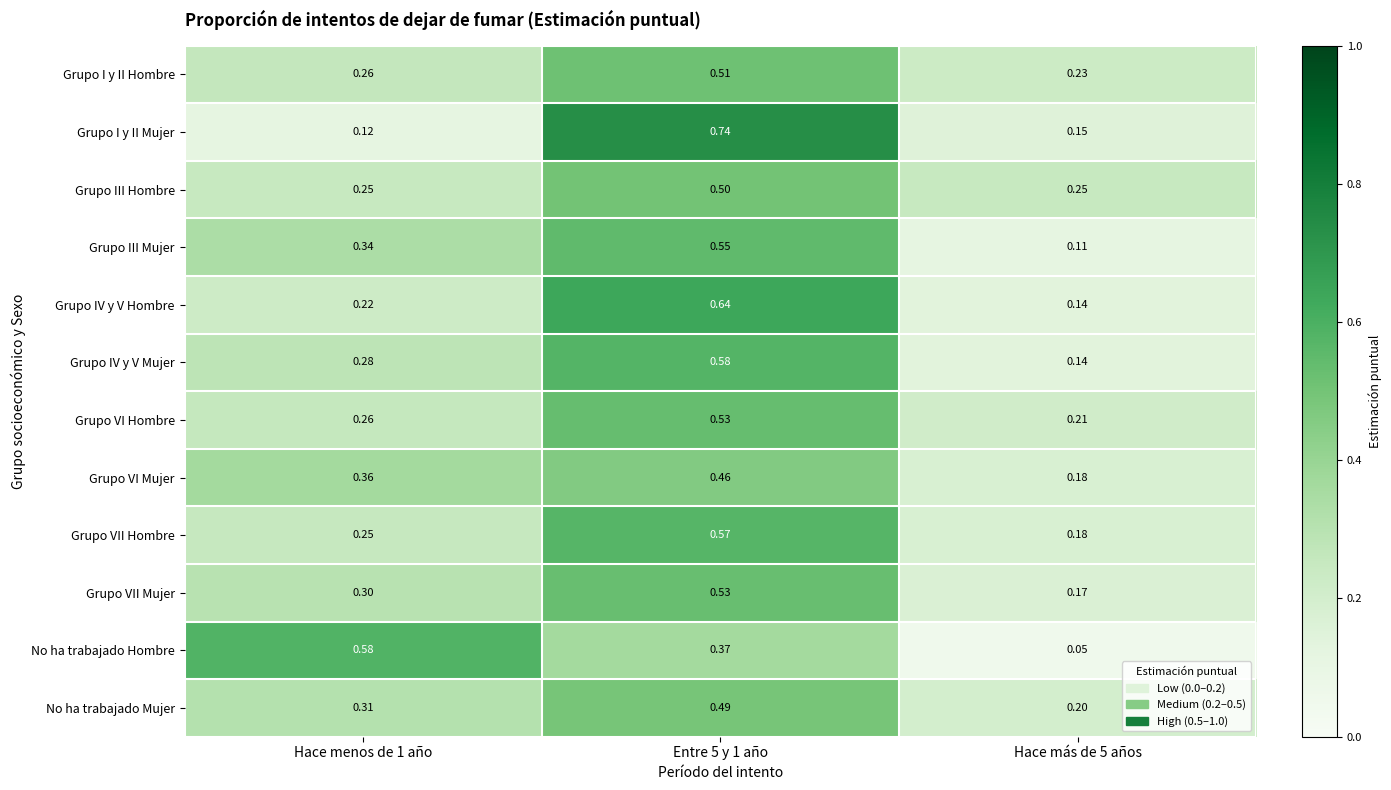

Is the value of Grupo III Mujer at Hace más de 5 años greater than the value of Grupo VII Mujer at Hace más de 5 años?

No